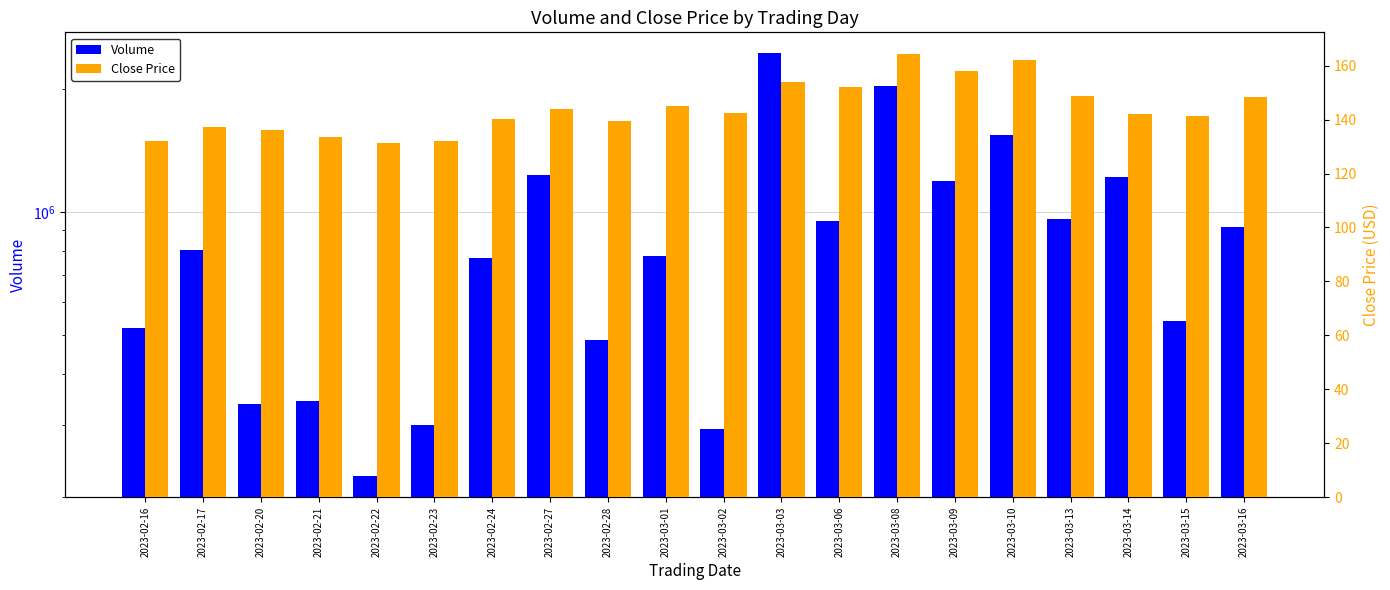

At which label does Volume reach its minimum?

2023-02-22